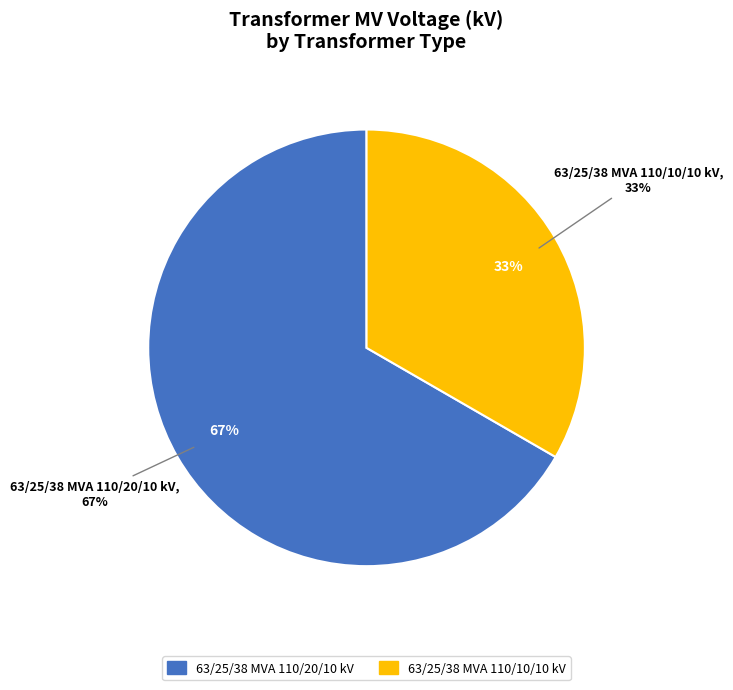

Which slice represents more than half of the pie?

63/25/38 MVA 110/20/10 kV